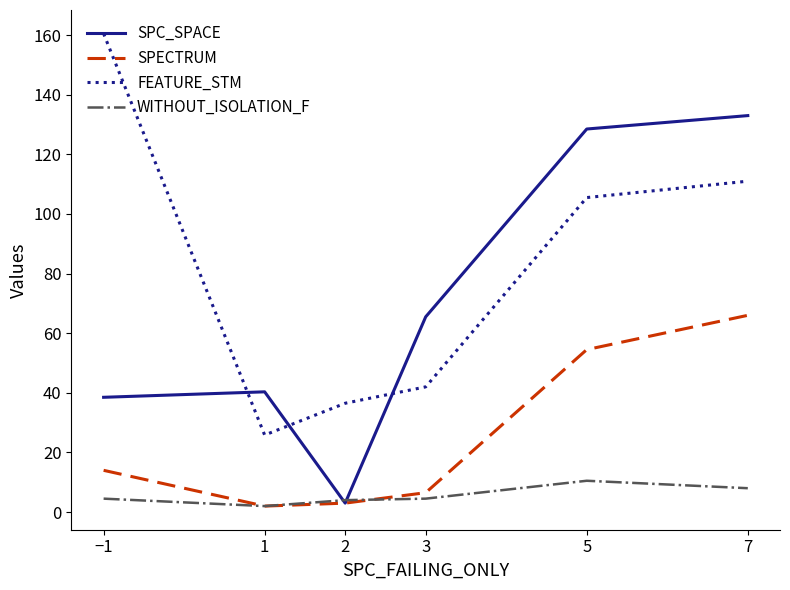

At which label is FEATURE_STM closest to 93?

5